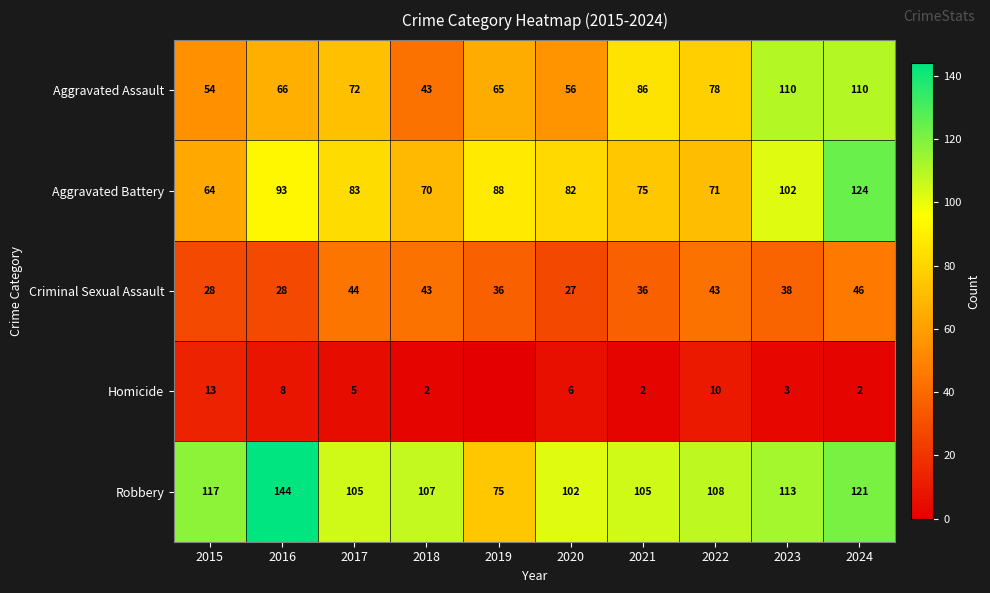

At which label does Criminal Sexual Assault first exceed 38?

2017